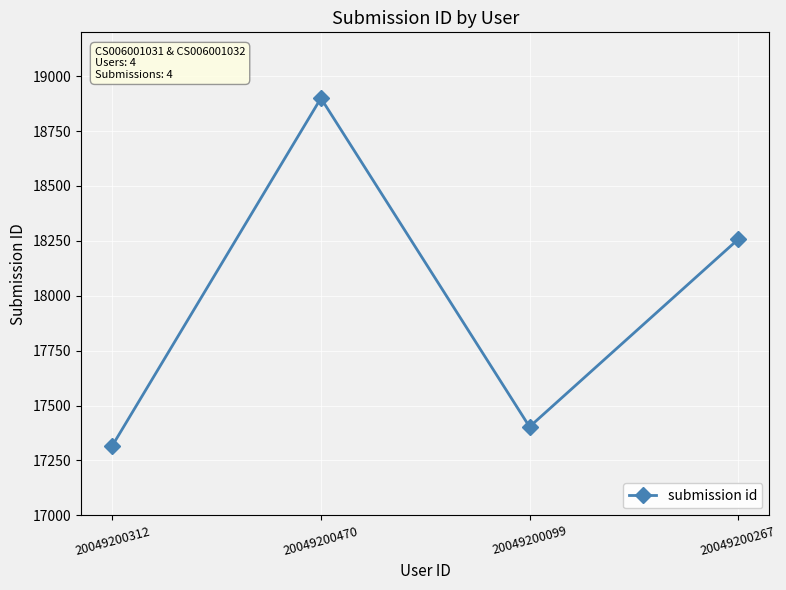

What is the sum of all values?

71877